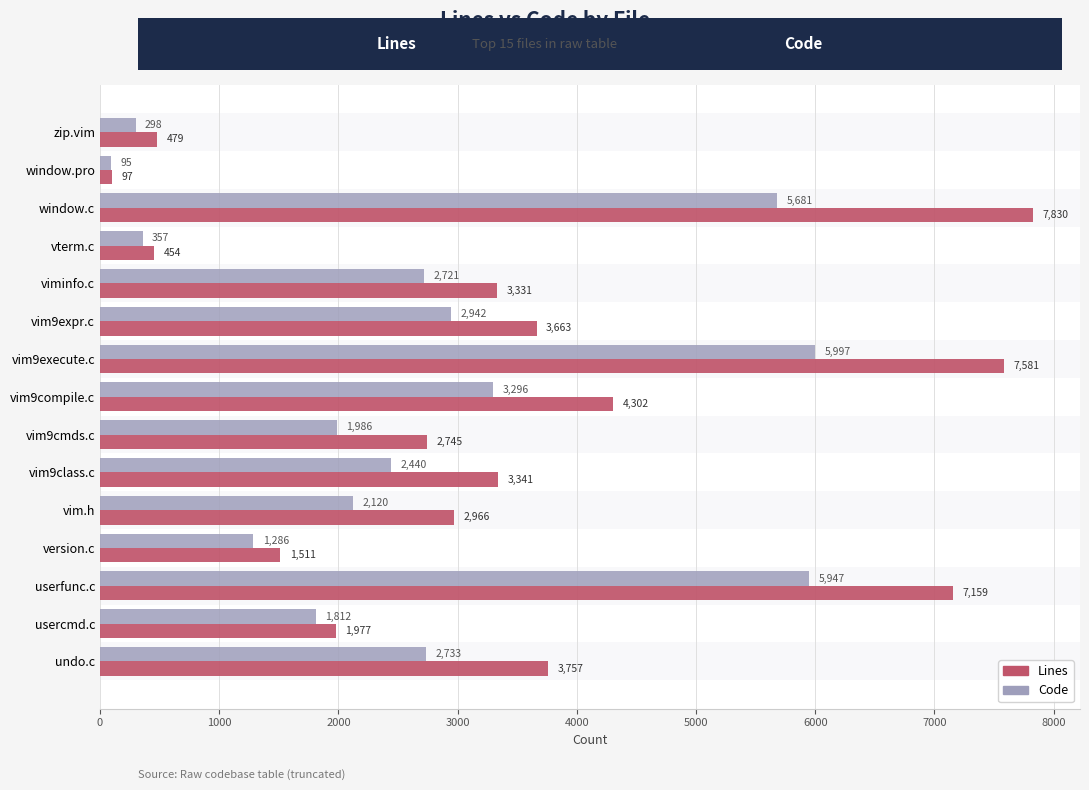

Read the Lines value at vterm.c, to the nearest 10.

450